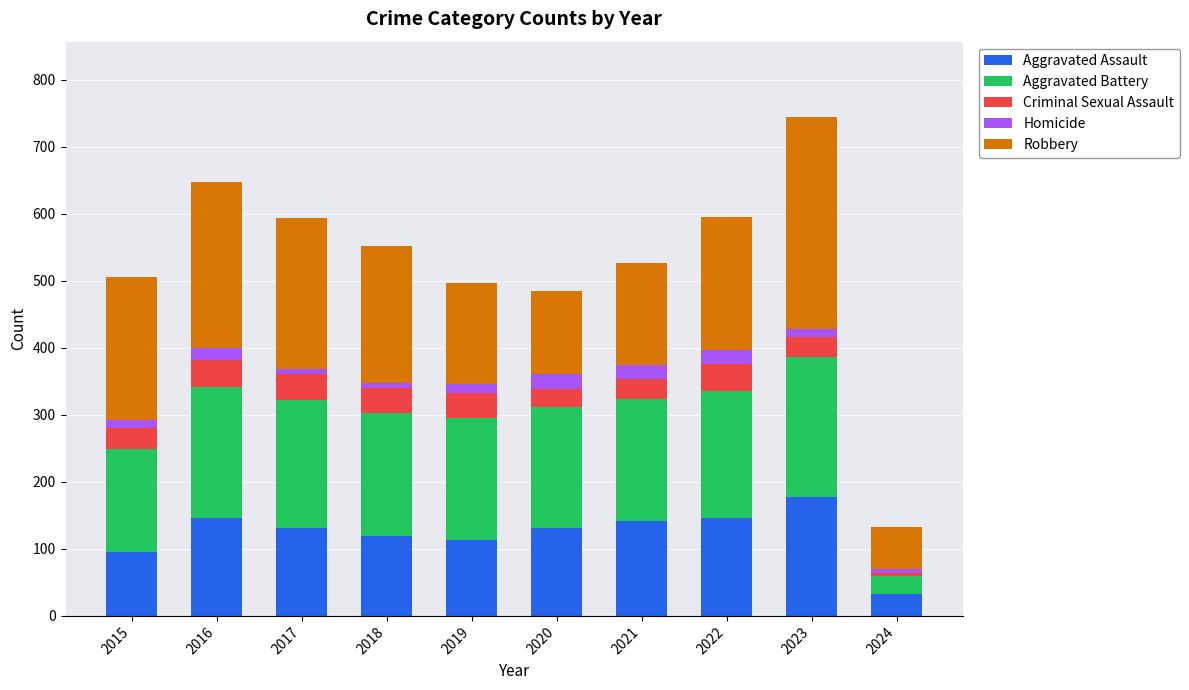

What is the sum of all Aggravated Assault values?

1232